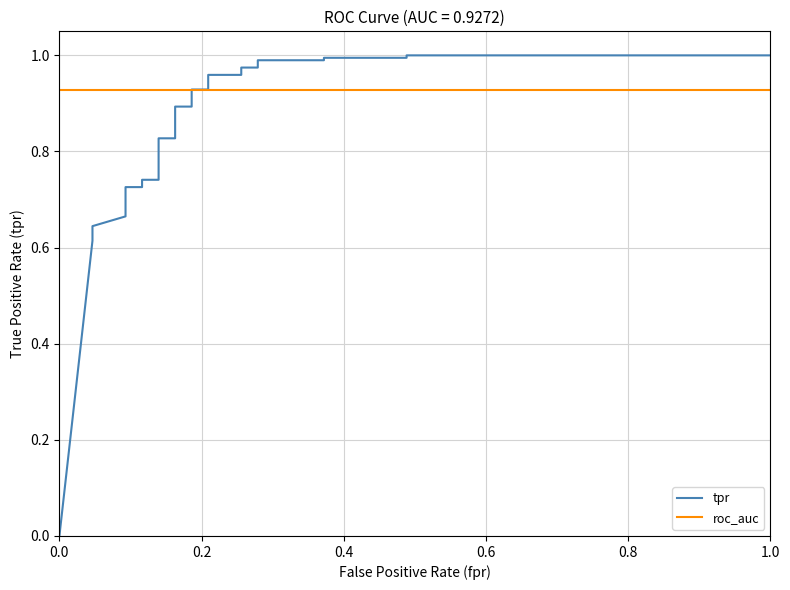

Which series has the widest spread of values?

tpr